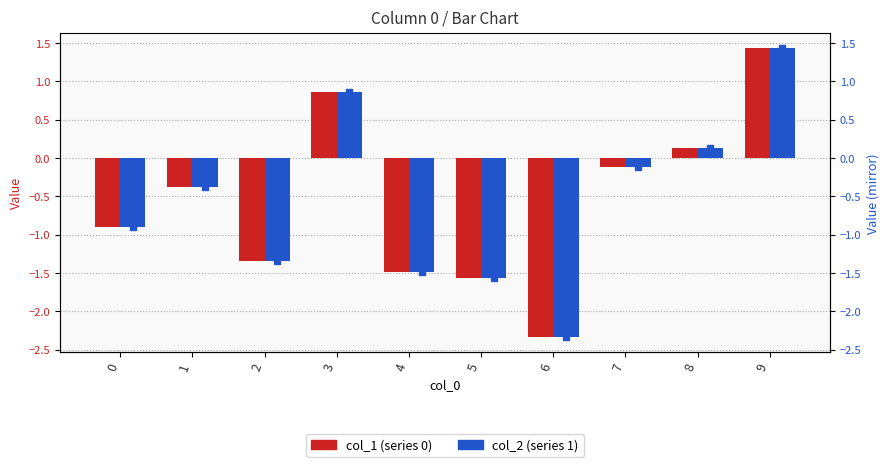

What is the sum of the col_2 values at 6 and 7?

-2.5